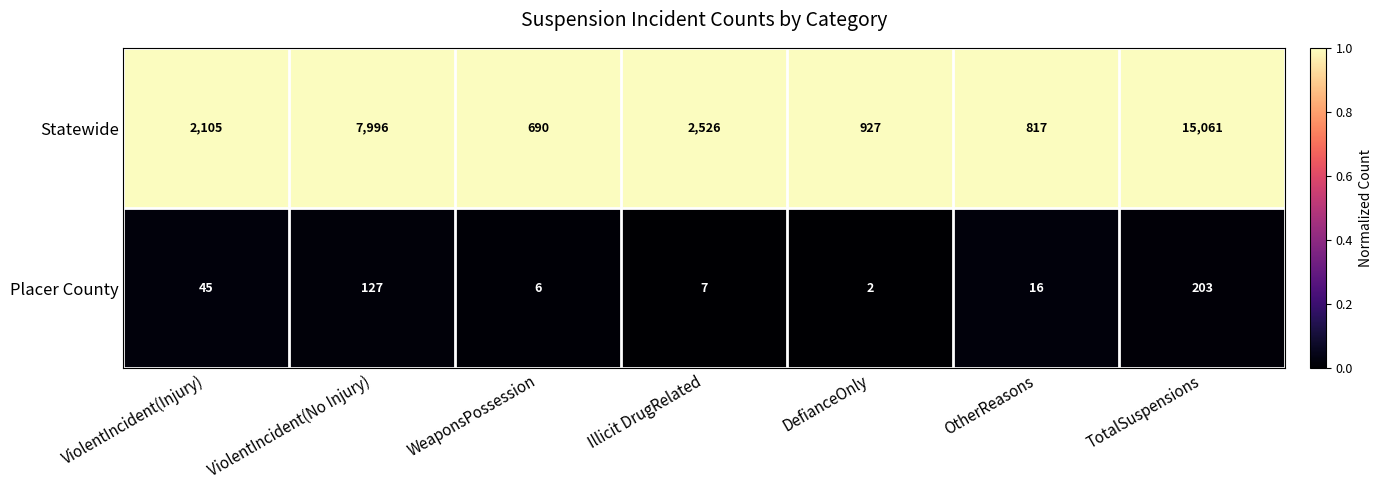

True or false: Placer County has a value of 2 at DefianceOnly.

True